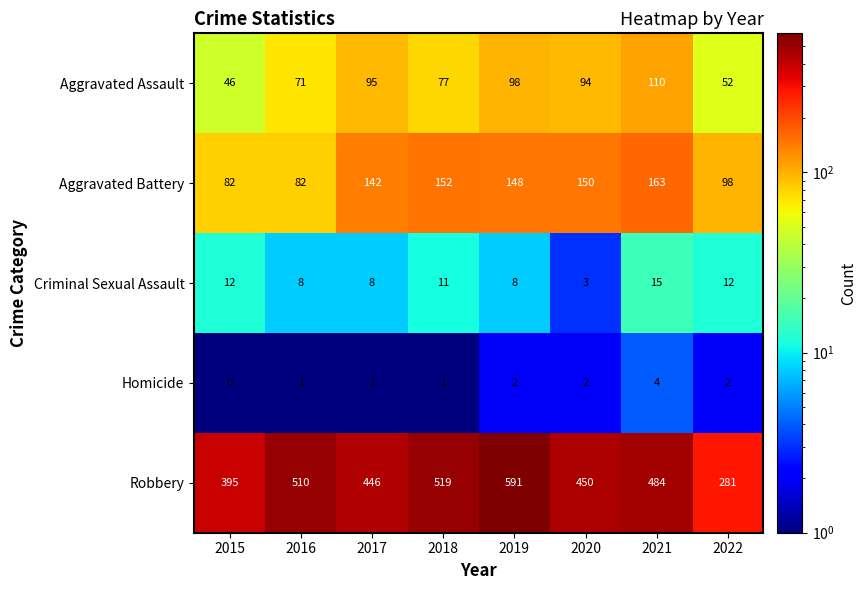

What is the difference between the maximum and minimum values in the Robbery series?

310